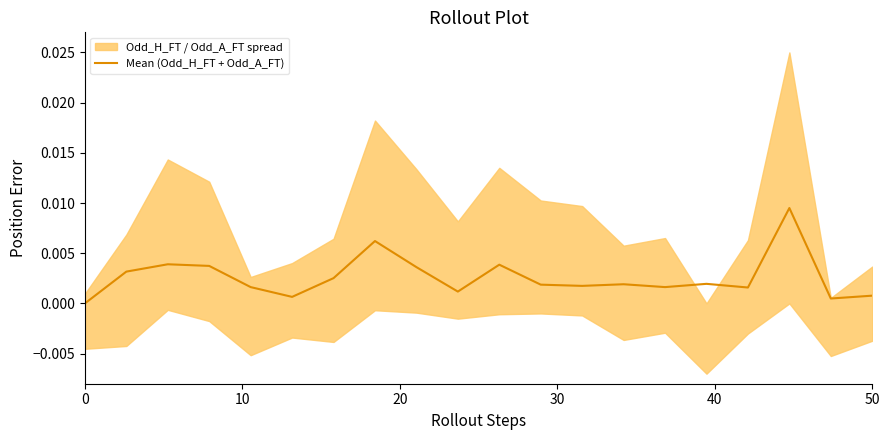

Does the chart display data point markers on the line(s)?

No